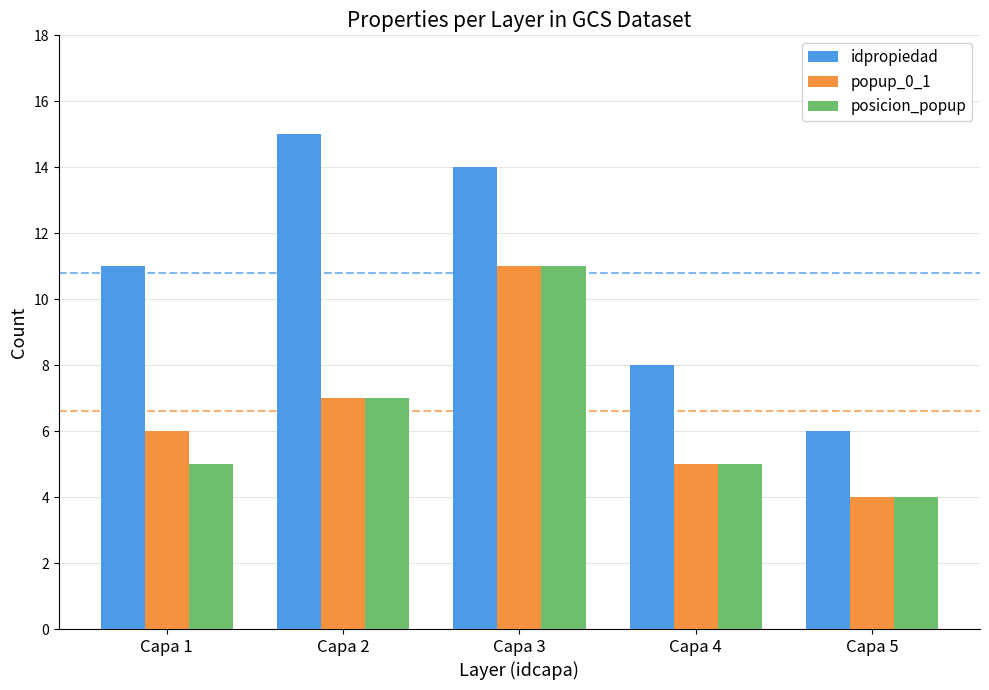

Which series has the largest range (max minus min)?

idpropiedad